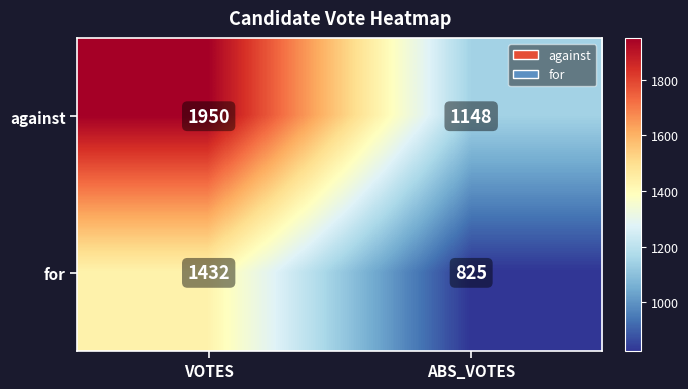

What is the difference between the against values at ABS_VOTES and VOTES?

802